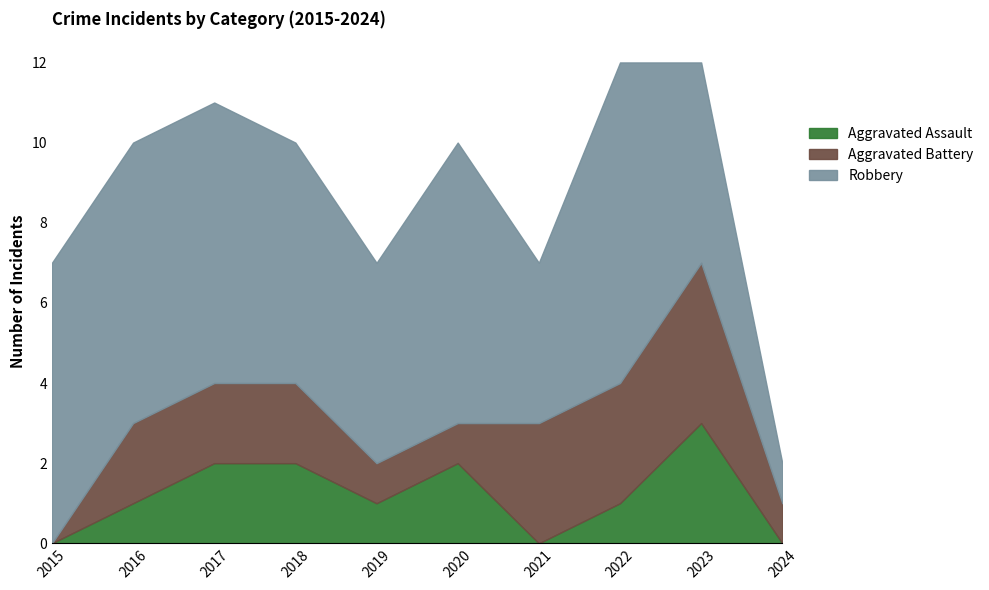

What is the greatest value displayed?

8